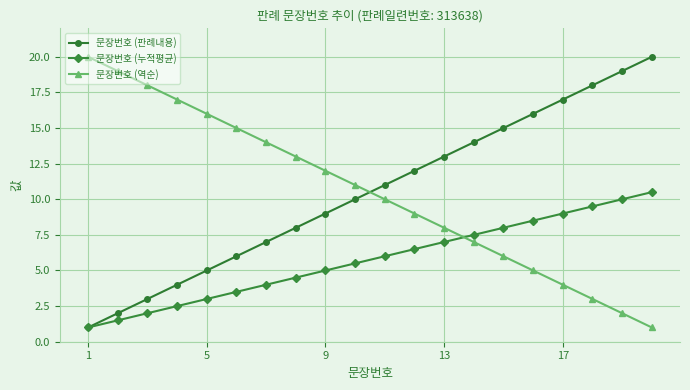

True or false: 문장번호 (역순) and 문장번호 (누적평균) cross at least once.

True